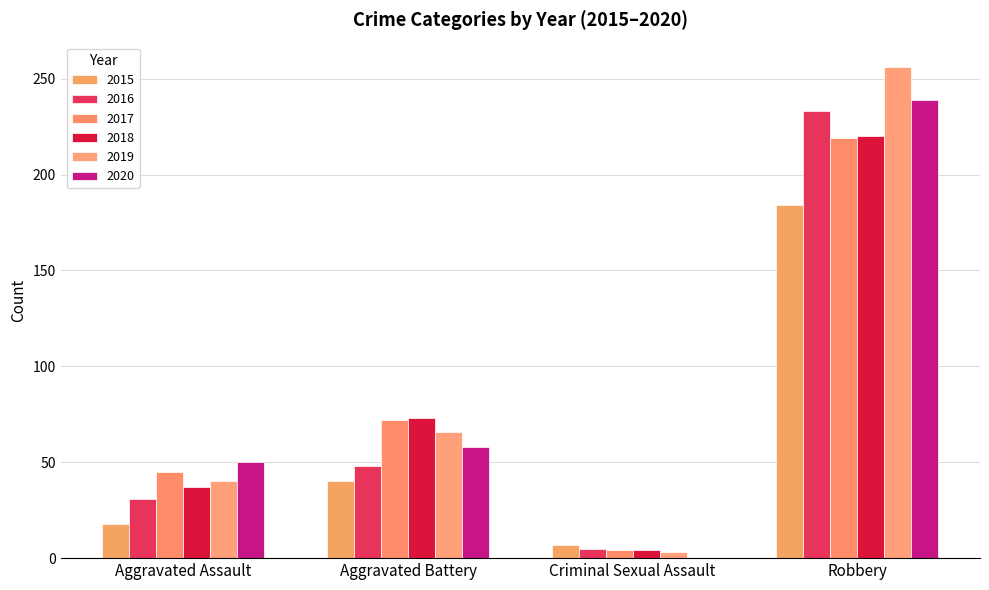

How many categories are shown in the chart?

4